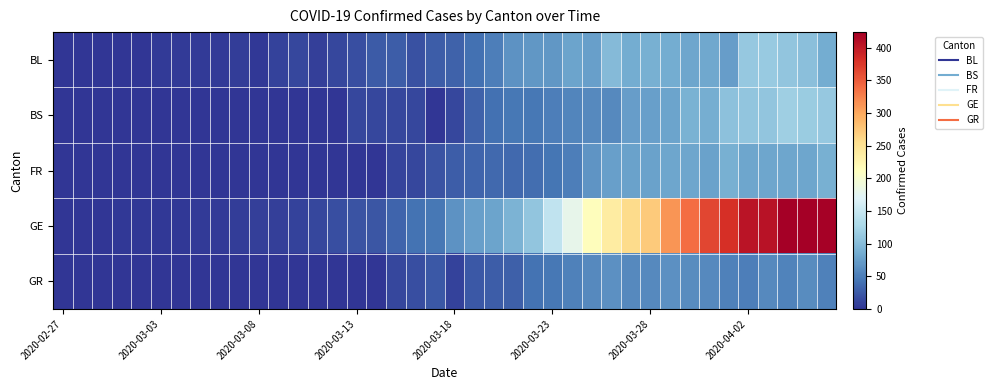

Reading right to left, transcribe all the data shown in this chart.

BL: 86	104	109	113	112	73	82	81	86	88	86	99	75	79	68	68	66	51	40	30	27	19	27	26	17	12	8	12	9	3	5	4	4	4	4	1	1	1	1	1
BS: 112	115	119	108	108	105	87	90	79	76	74	58	58	56	50	46	45	40	30	13	0	13	13	13	13	1	1	1	1	1	1	1	1	1	1	0	0	0	0	0
FR: 89	81	80	81	81	89	77	80	81	77	77	76	67	50	44	39	35	35	32	28	20	12	11	0	0	0	0	0	0	0	0	0	0	0	0	0	0	0	0	0
GE: 421	424	424	406	405	382	365	339	313	272	258	238	214	179	145	109	92	78	75	66	46	43	33	23	20	18	13	9	7	7	5	4	4	3	3	3	2	1	1	0
GR: 52	60	53	59	51	52	59	60	63	58	58	63	58	52	45	43	29	27	24	9	24	18	13	0	0	0	0	0	0	0	0	0	0	0	0	0	0	0	0	0